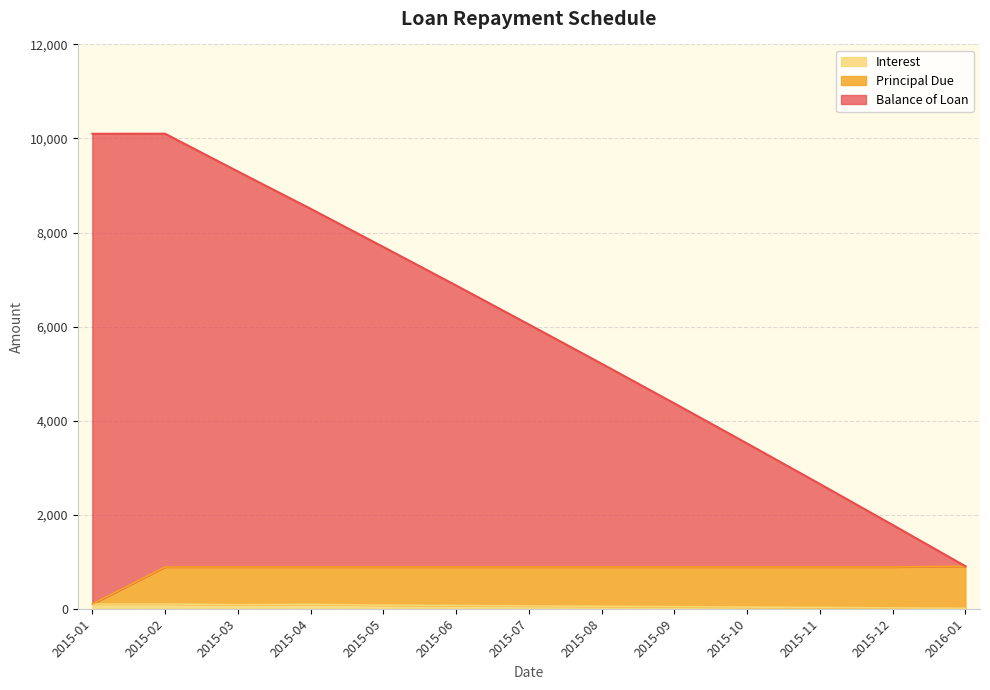

True or false: Balance of Loan and Principal Due cross at least once.

False